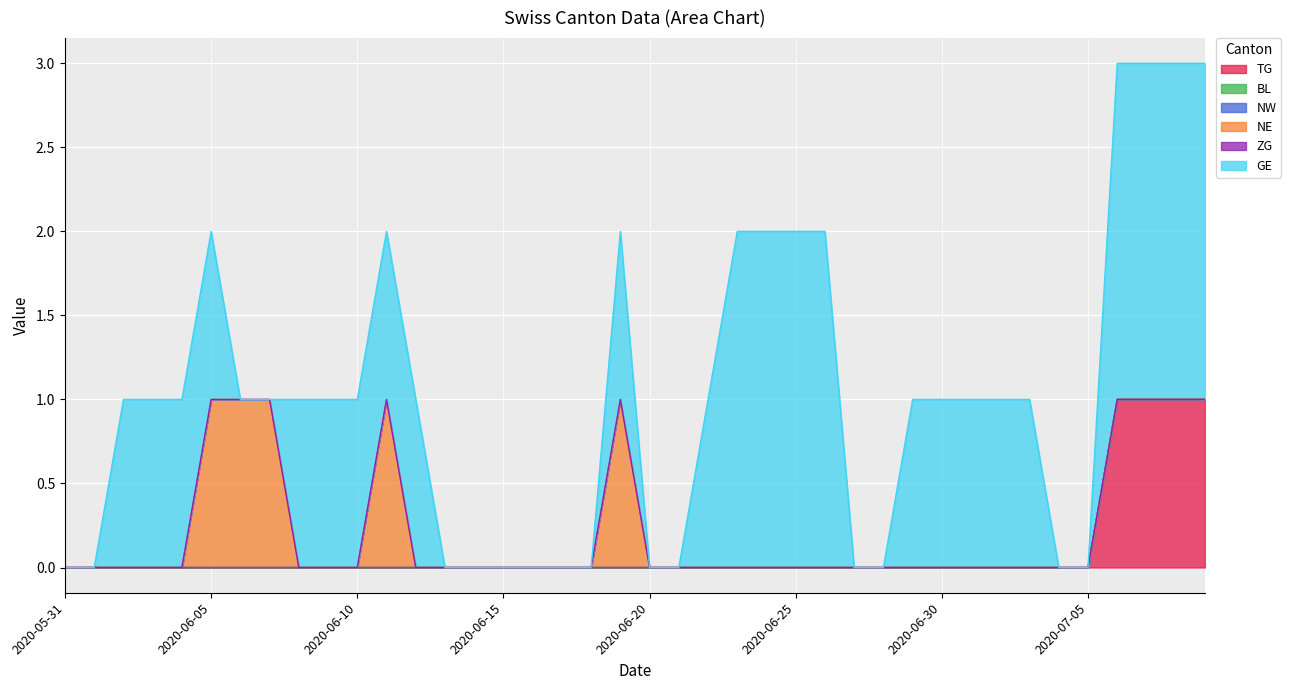

Reading right to left, transcribe all the data shown in this chart.

TG: 1	1	1	1	0	0	0	0	0	0	0	0	0	0	0	0	0	0	0	0	0	0	0	0	0	0	0	0	0	0	0	0	0	0	0	0	0	0	0	0
BL: 0	0	0	0	0	0	0	0	0	0	0	0	0	0	0	0	0	0	0	0	0	0	0	0	0	0	0	0	0	0	0	0	0	0	0	0	0	0	0	0
NW: 0	0	0	0	0	0	0	0	0	0	0	0	0	0	0	0	0	0	0	0	0	0	0	0	0	0	0	0	0	0	0	0	0	0	0	0	0	0	0	0
NE: 0	0	0	0	0	0	0	0	0	0	0	0	0	0	0	0	0	0	0	0	1	0	0	0	0	0	0	0	1	0	0	0	1	1	1	0	0	0	0	0
ZG: 0	0	0	0	0	0	0	0	0	0	0	0	0	0	0	0	0	0	0	0	0	0	0	0	0	0	0	0	0	0	0	0	0	0	0	0	0	0	0	0
GE: 2	2	2	2	0	0	1	1	1	1	1	0	0	2	2	2	2	1	0	0	1	0	0	0	0	0	0	1	1	1	1	1	0	0	1	1	1	1	0	0